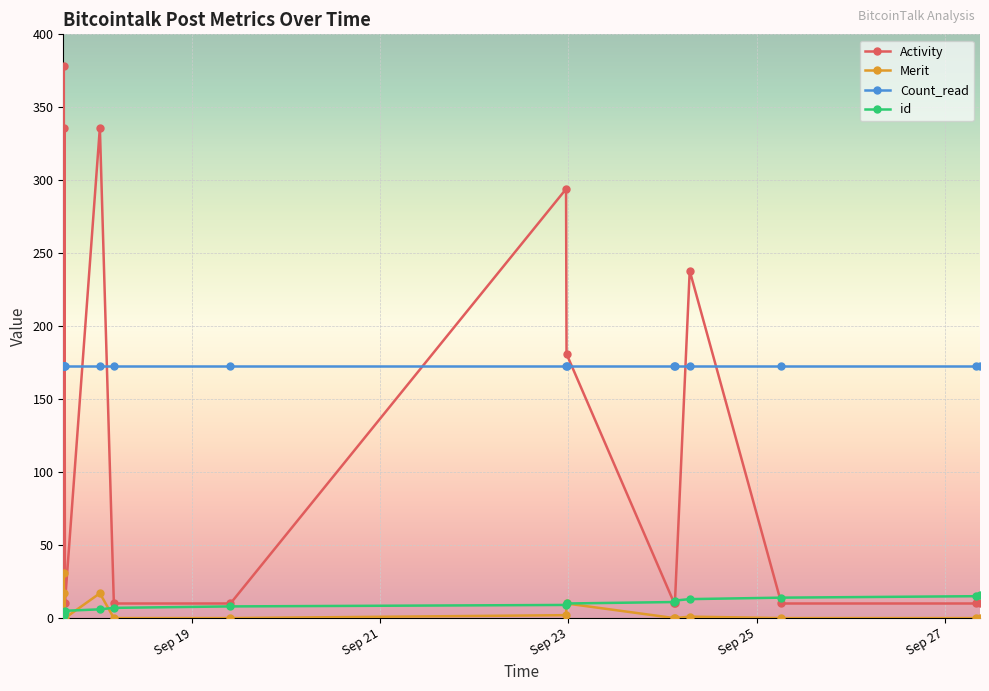

True or false: Merit and Activity cross at least once.

False